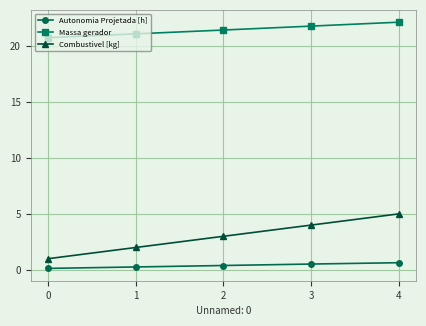

Rank the categories by Massa gerador value from highest to lowest.

4, 3, 2, 1, 0